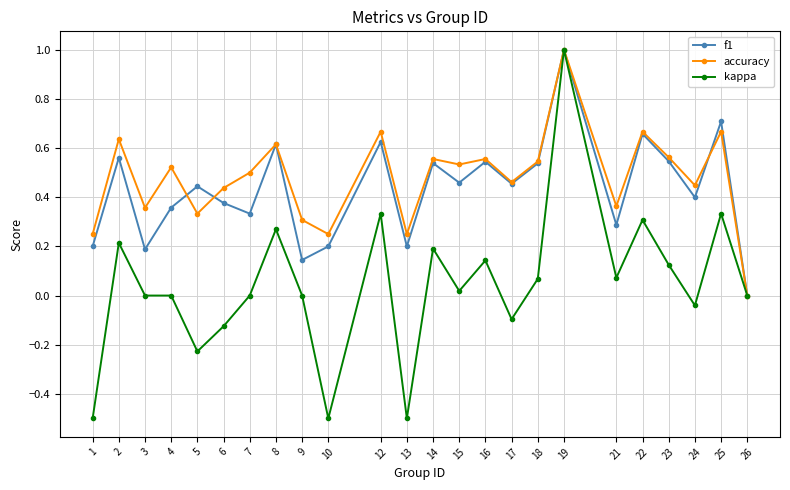

Between 14 and 25, which series saw the biggest shift?

f1